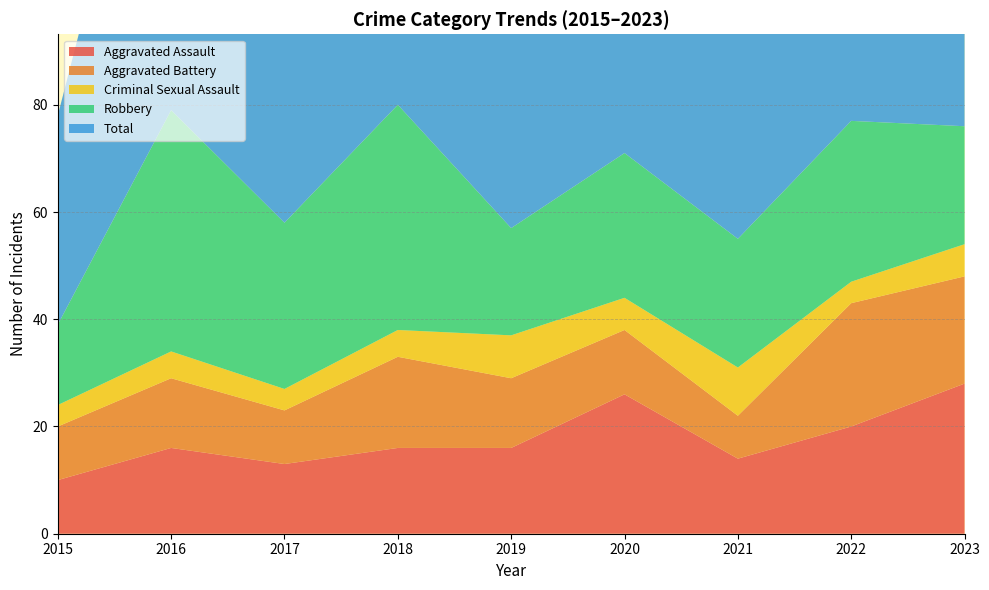

Reading left to right, transcribe all the data shown in this chart.

Aggravated Assault: 2015=10	2016=16	2017=13	2018=16	2019=16	2020=26	2021=14	2022=20	2023=28
Aggravated Battery: 2015=10	2016=13	2017=10	2018=17	2019=13	2020=12	2021=8	2022=23	2023=20
Criminal Sexual Assault: 2015=4	2016=5	2017=4	2018=5	2019=8	2020=6	2021=9	2022=4	2023=6
Robbery: 2015=15	2016=45	2017=31	2018=42	2019=20	2020=27	2021=24	2022=30	2023=22
Total: 2015=39	2016=81	2017=59	2018=81	2019=58	2020=72	2021=56	2022=77	2023=77